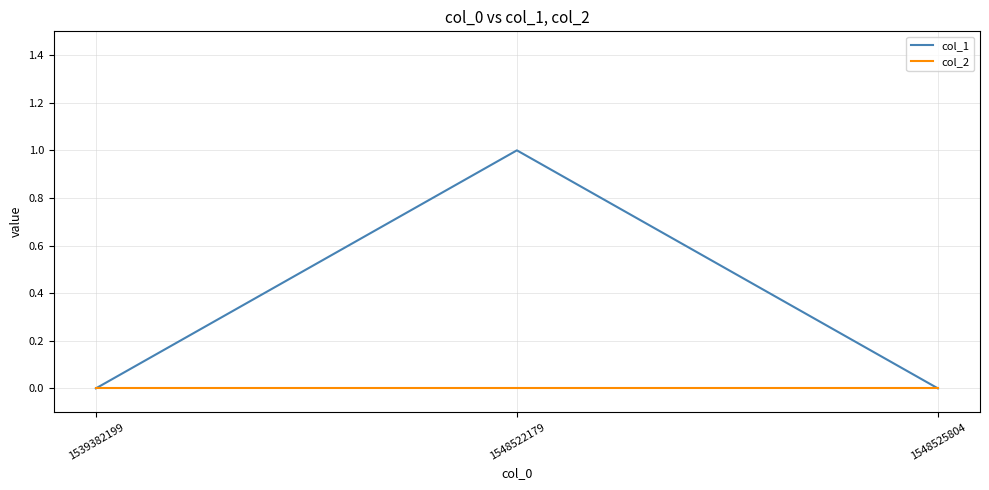

What is the sum of the col_1 values at 1539382199 and 1548522179?

1